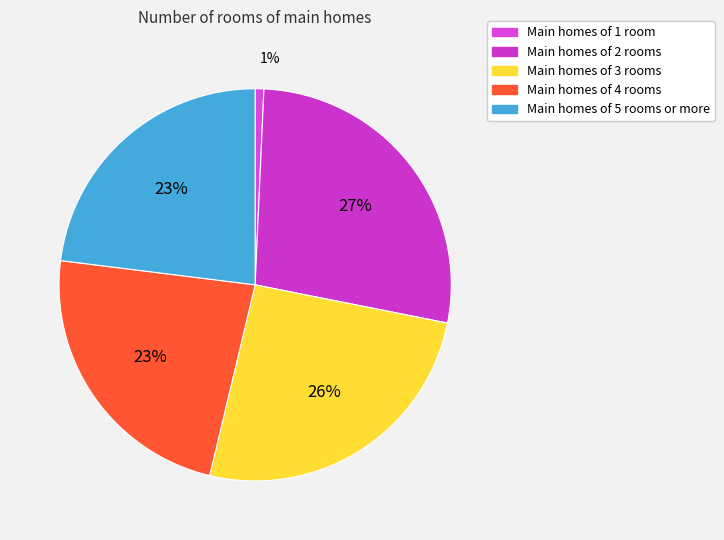

How many segments does this pie chart have?

5